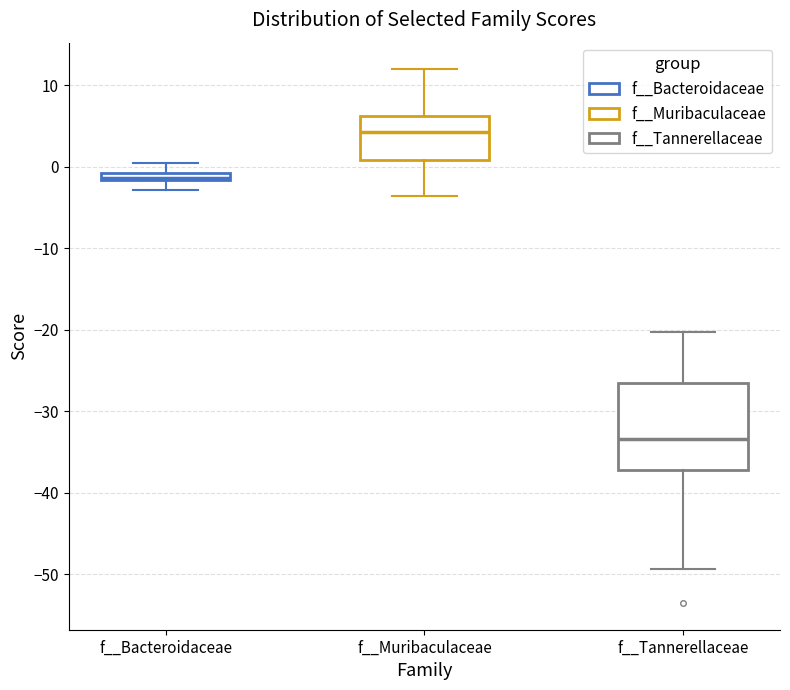

Which box is the tallest, from its lower edge to its upper edge?

f__Tannerellaceae